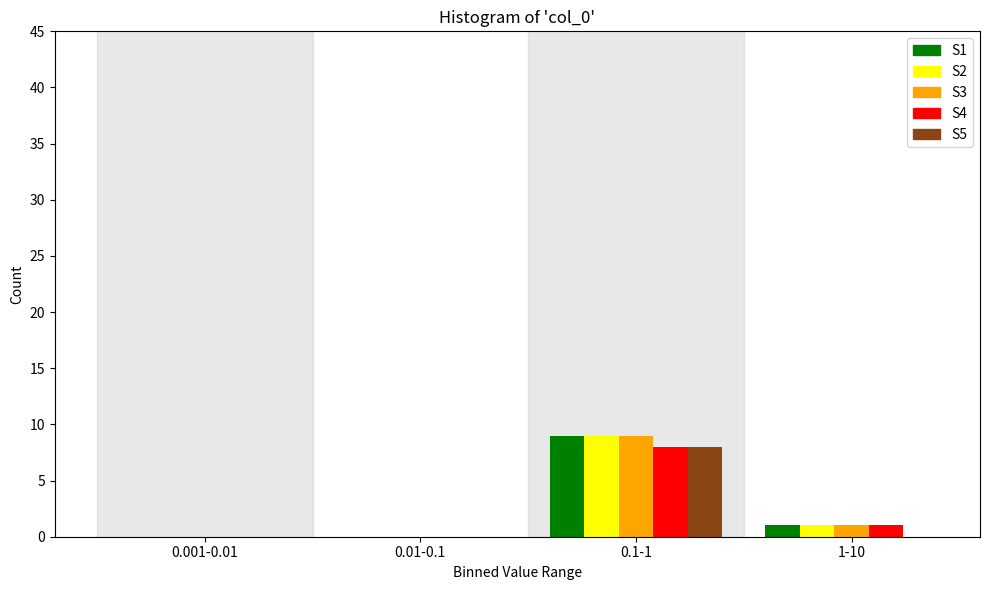

Reading left to right, what are all the values shown in this chart?

S1: 0.001-0.01=0	0.01-0.1=0	0.1-1=9	1-10=1
S2: 0.001-0.01=0	0.01-0.1=0	0.1-1=9	1-10=1
S3: 0.001-0.01=0	0.01-0.1=0	0.1-1=9	1-10=1
S4: 0.001-0.01=0	0.01-0.1=0	0.1-1=8	1-10=1
S5: 0.001-0.01=0	0.01-0.1=0	0.1-1=8	1-10=0